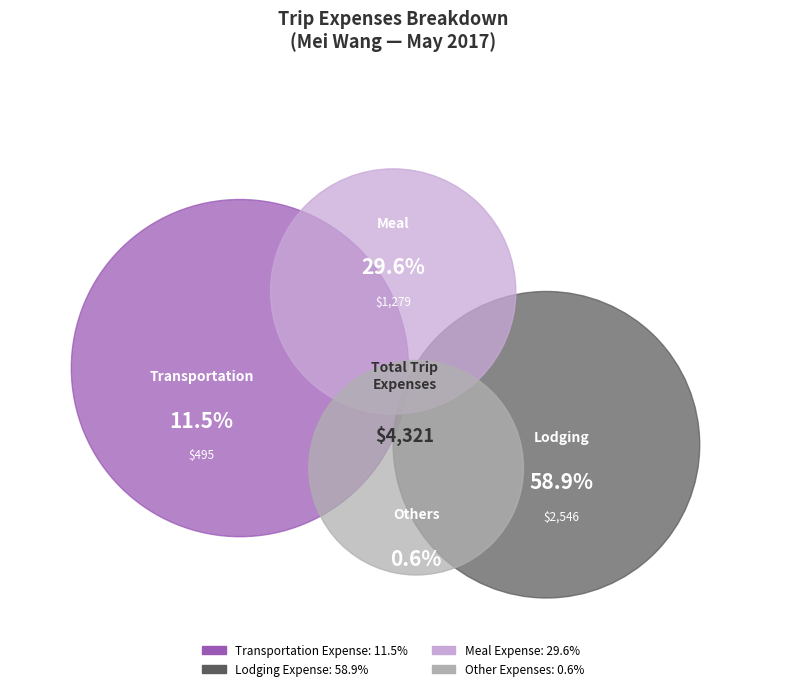

Rank the categories by value from lowest to highest.

Other Expenses, Transportation Expense, Meal Expense, Lodging Expense